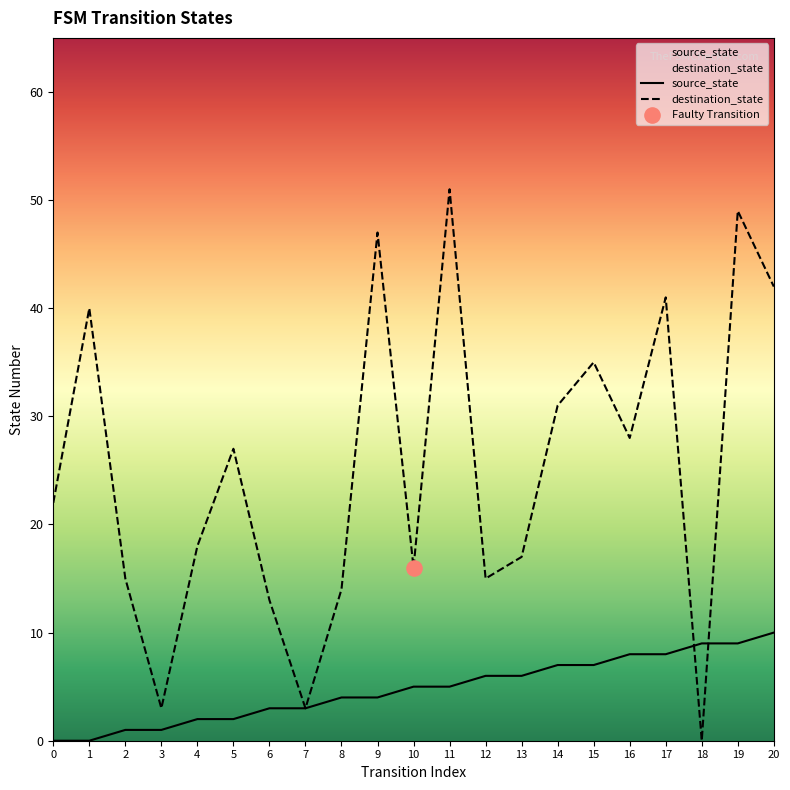

Which series contains the highest Y value?

destination_state